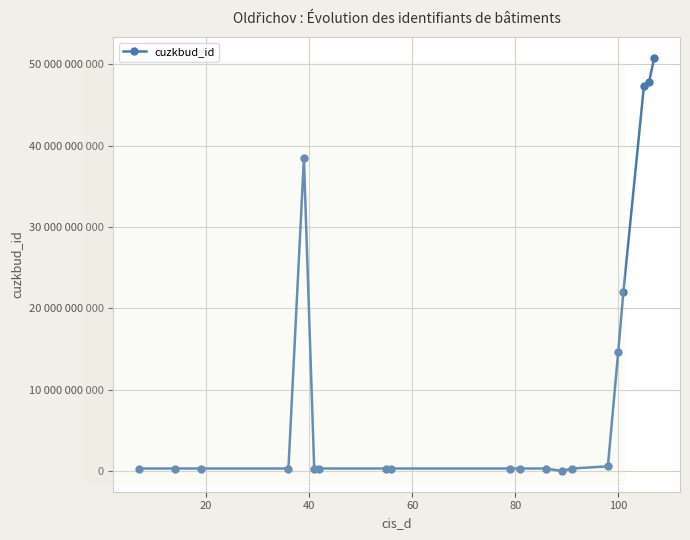

What is the value of the 19th point from the left?

47863238010